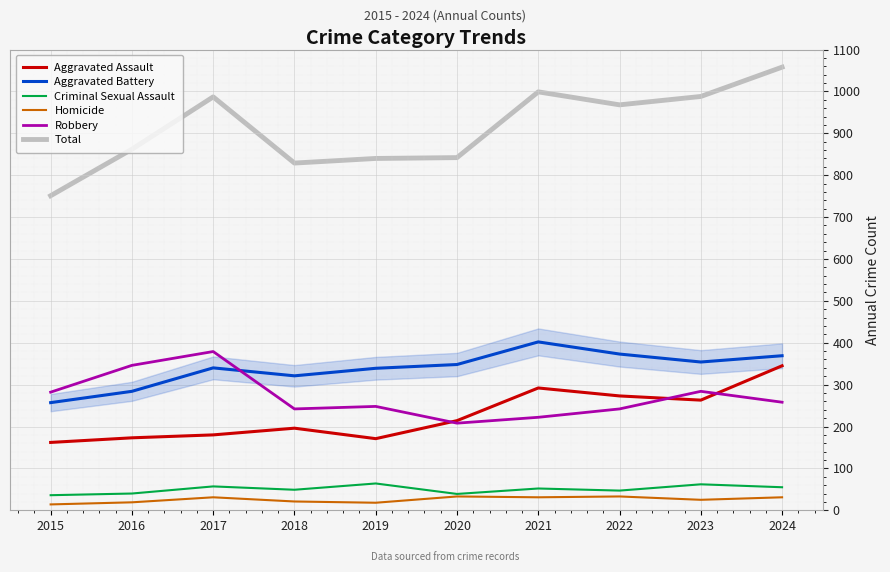

How many intersections are there between Aggravated Battery and Robbery?

1